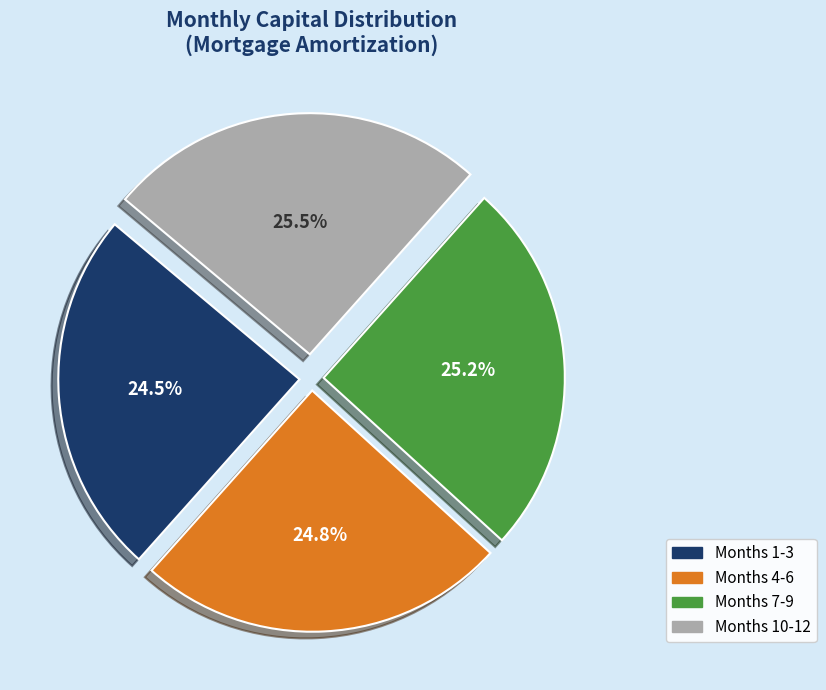

To the nearest percent, what is the average slice percentage?

25%